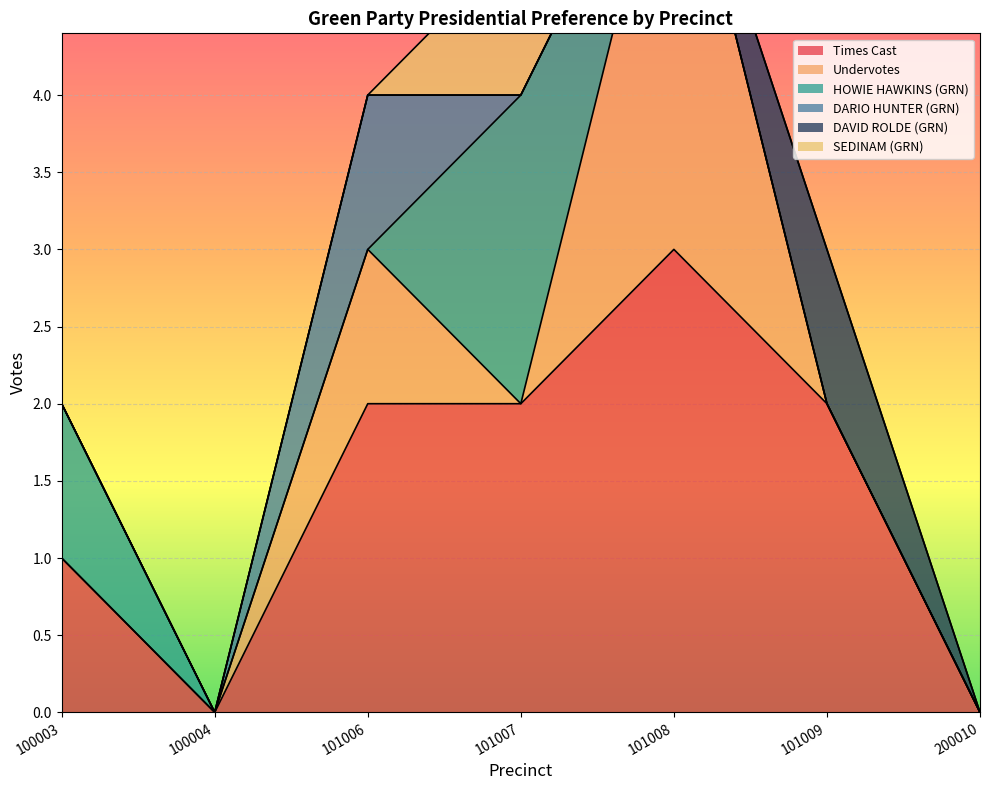

Rank the series at 101007 from highest to lowest value.

Times Cast, HOWIE HAWKINS (GRN), SEDINAM (GRN), Undervotes, DARIO HUNTER (GRN), DAVID ROLDE (GRN)